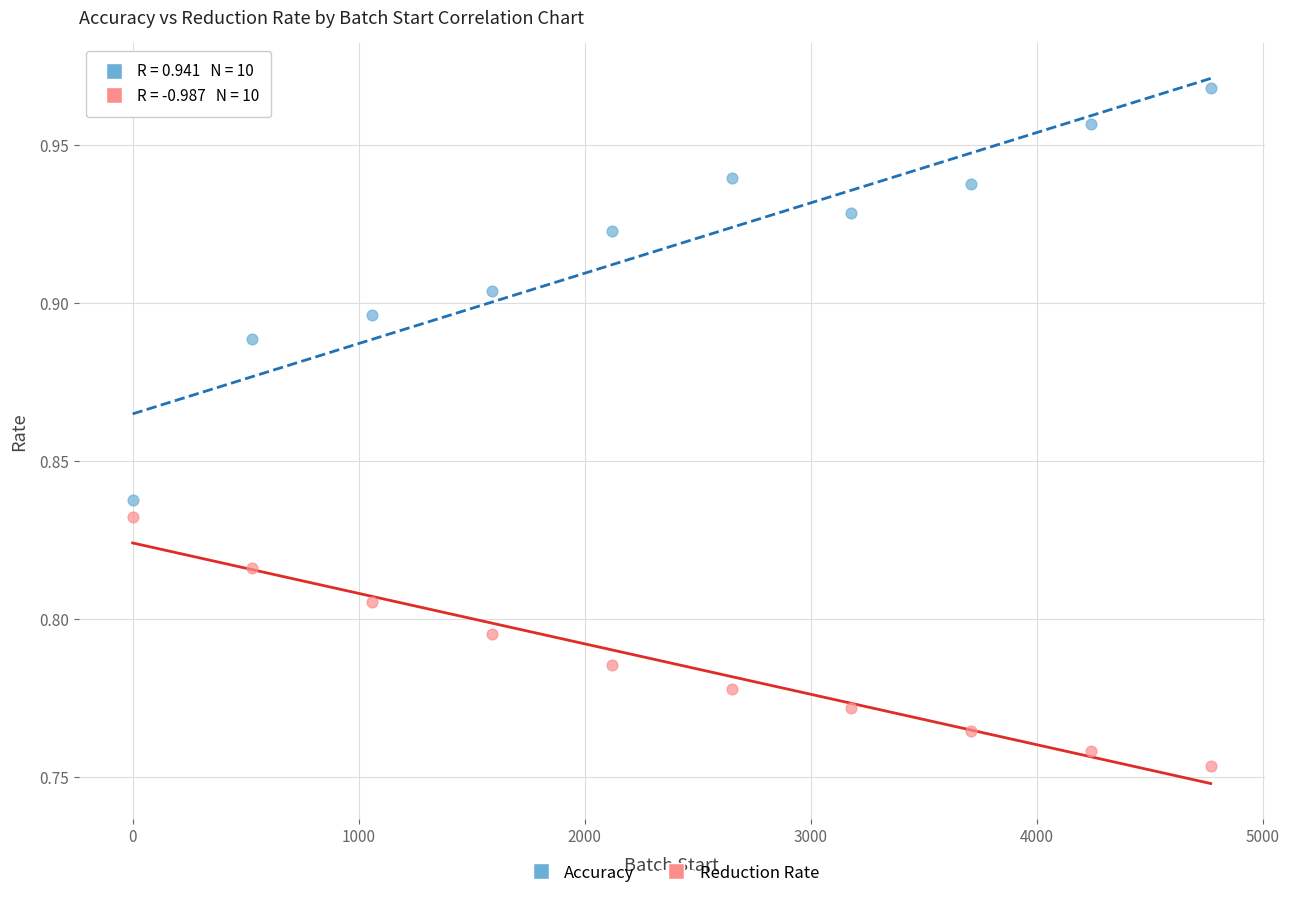

Across all data points, what is the range of X values (max minus min)?

4770.0